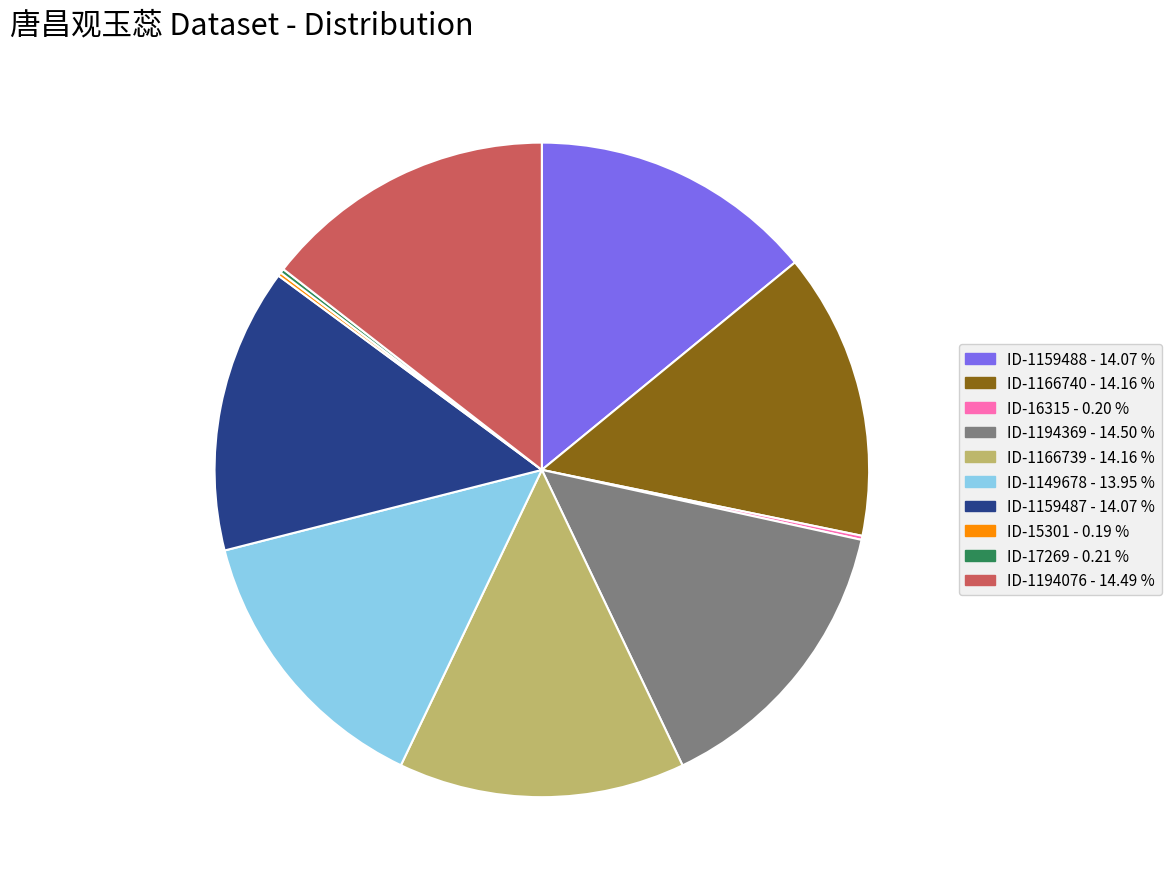

Is there any slice that represents more than half of the pie?

No